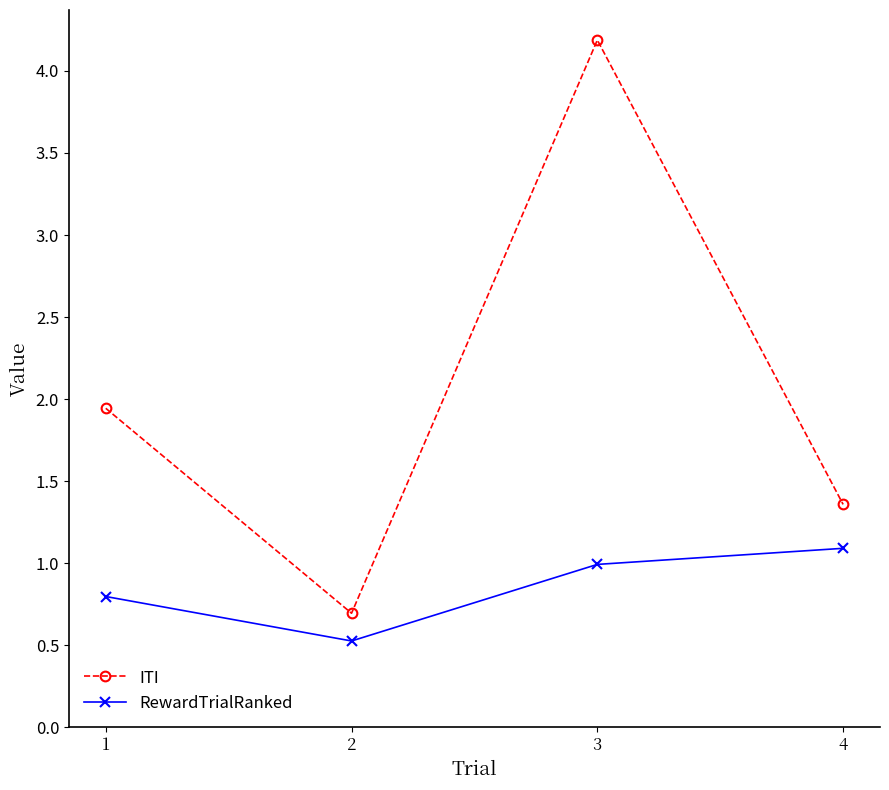

Where does the ITI series first go above 1?

1